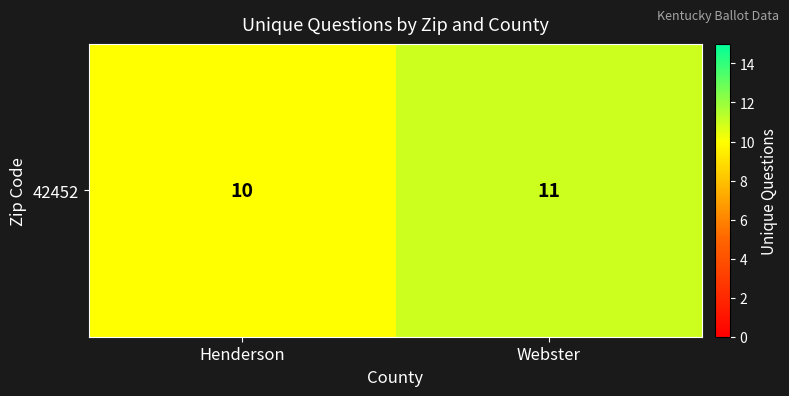

What is the difference between the maximum and minimum values?

1